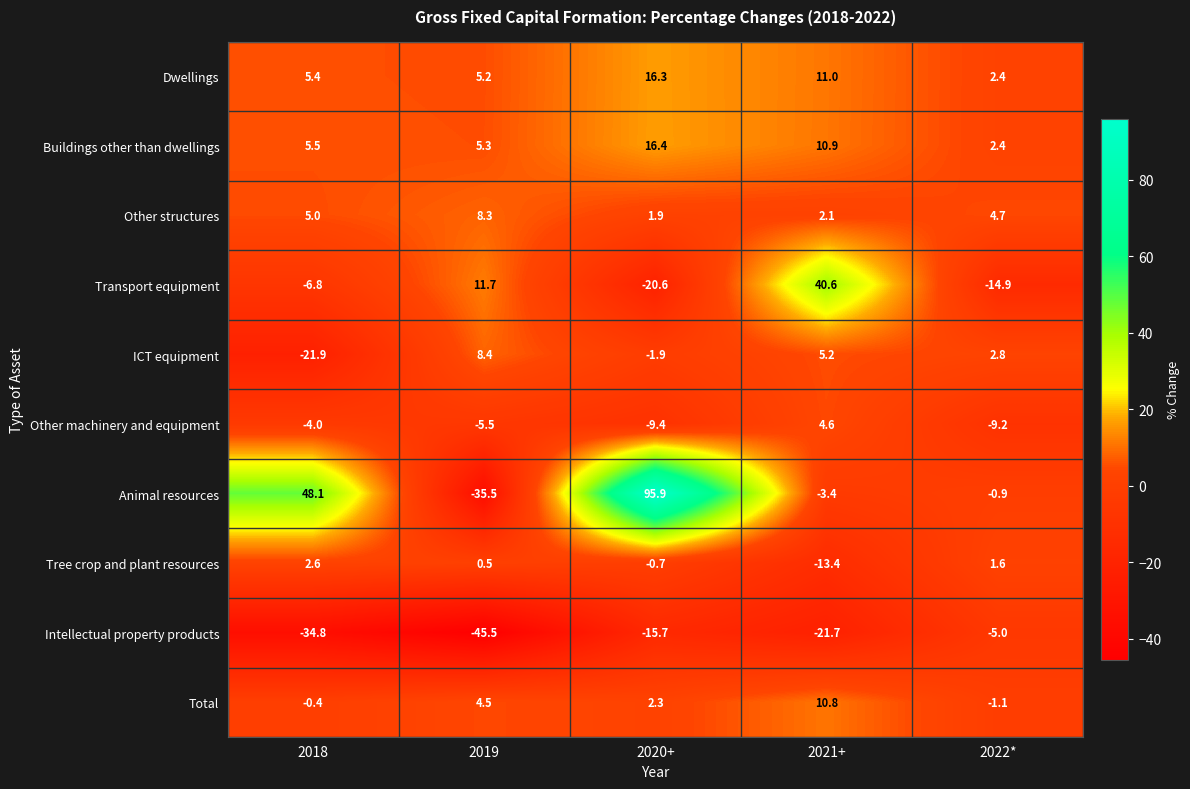

Rank the series at 2018 from highest to lowest value.

Animal resources, Buildings other than dwellings, Dwellings, Other structures, Tree crop and plant resources, Total, Other machinery and equipment, Transport equipment, ICT equipment, Intellectual property products